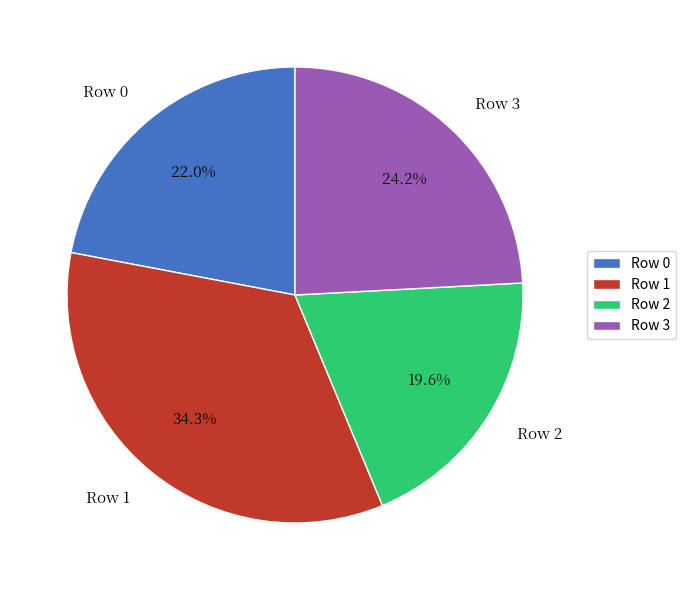

What is the largest slice in the pie chart?

Row 1